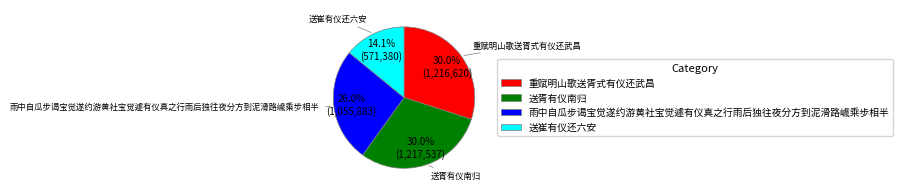

Approximately how many times larger is the value at 送崔有仪还六安 compared to 雨中自瓜步谒宝觉遂约游黄社宝觉遽有仪真之行雨后独往夜分方到泥滑路巇乘步相半?

0.5